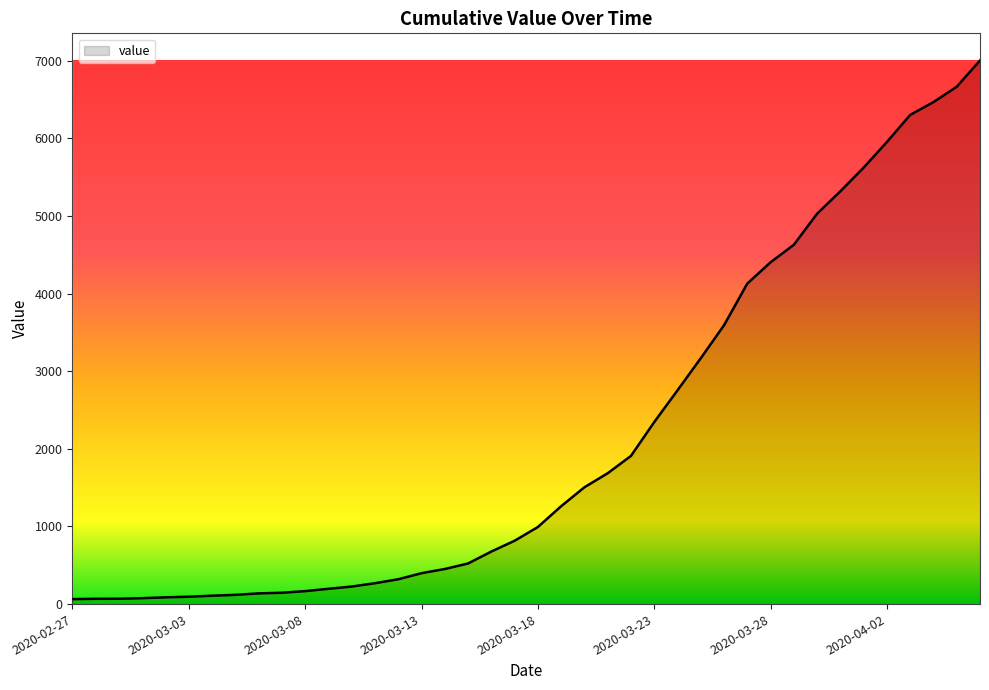

What is the maximum value shown in the chart?

7004